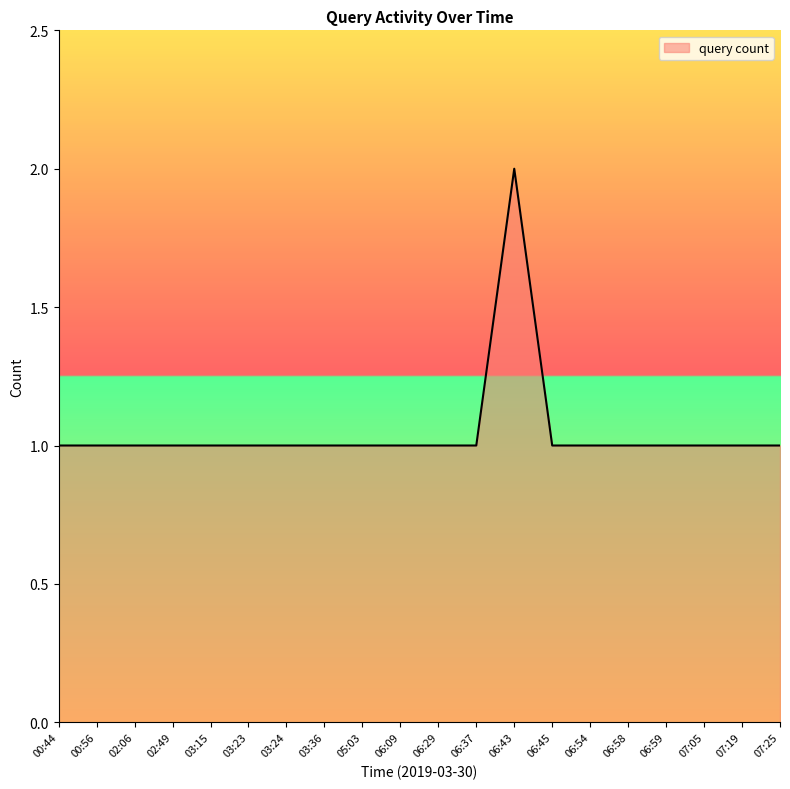

Reading left to right, extract all data points from this chart.

00:44=1	00:56=1	02:06=1	02:49=1	03:15=1	03:23=1	03:24=1	03:36=1	05:03=1	06:09=1	06:29=1	06:37=1	06:43=2	06:45=1	06:54=1	06:58=1	06:59=1	07:05=1	07:19=1	07:25=1